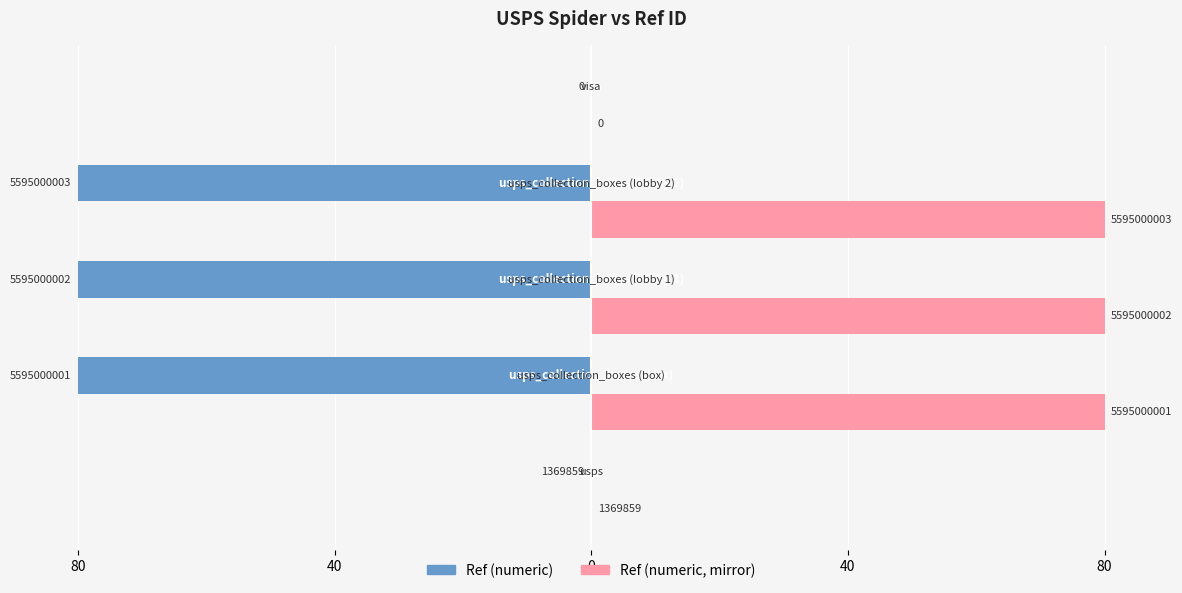

What are all the series names shown in the legend?

Ref (numeric), Ref (numeric, mirror)